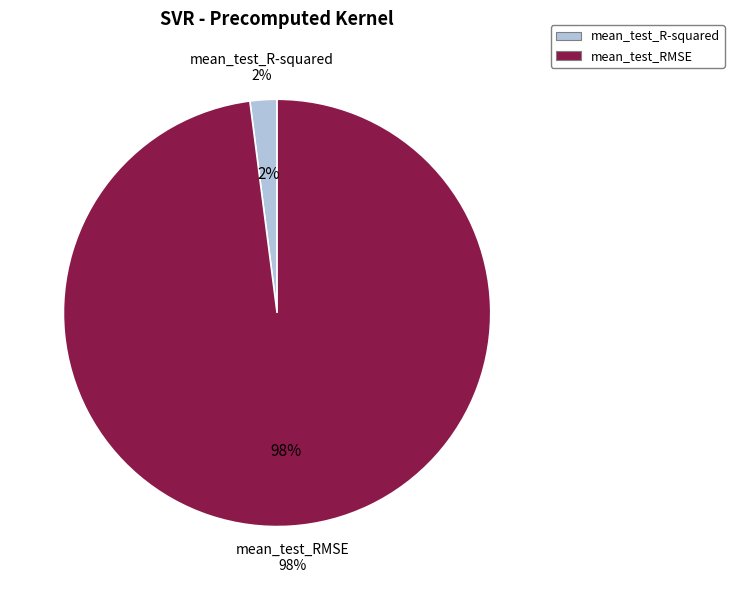

Count the number of slices in the pie.

2